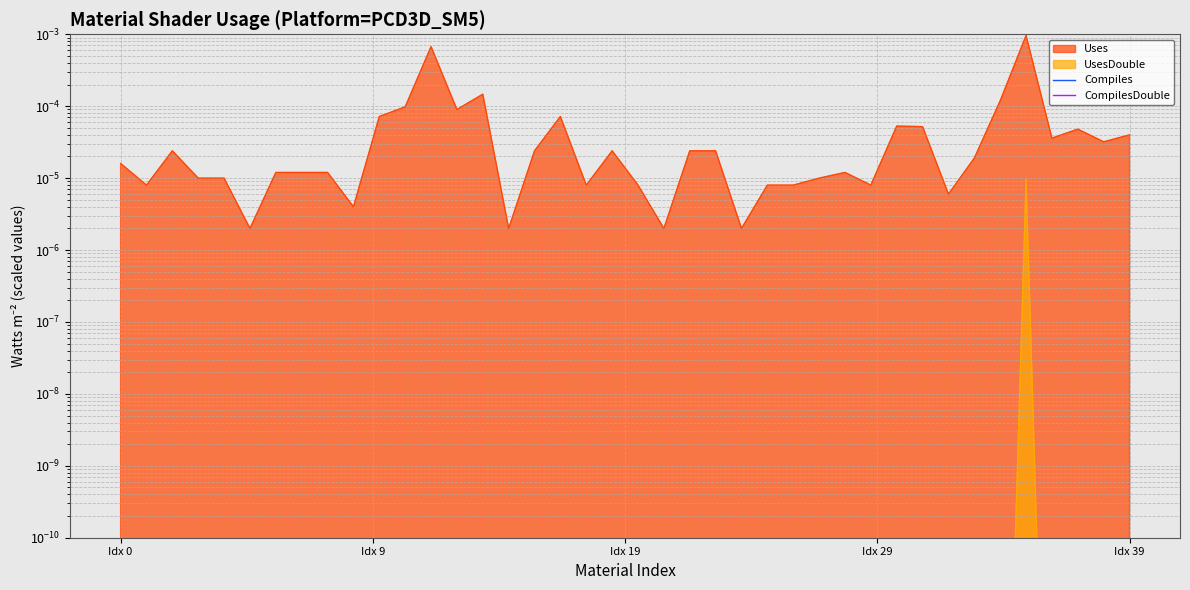

Which series has the largest total across all categories?

Uses